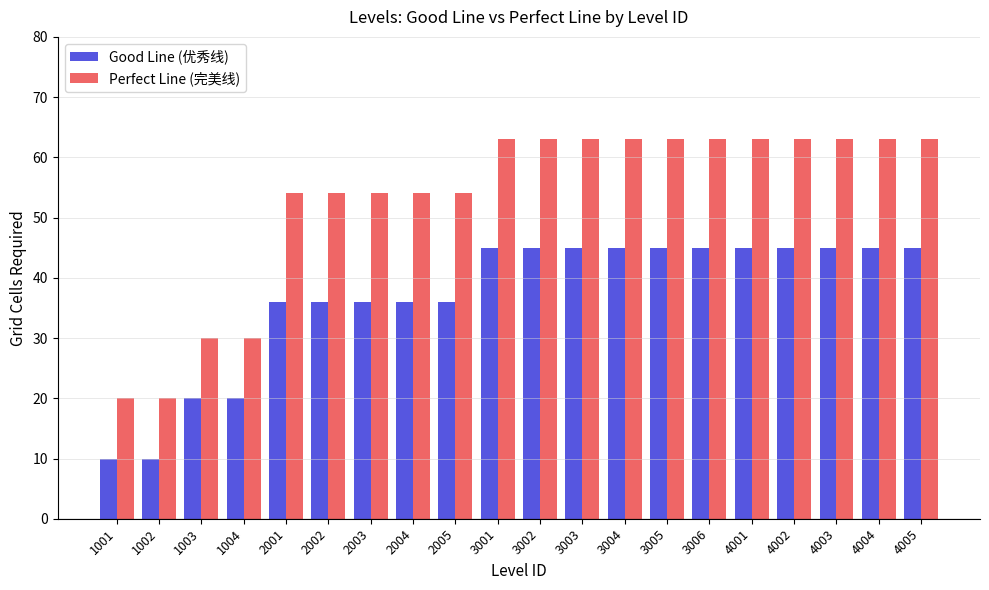

Reading left to right, list all the values displayed in this chart.

Good Line (优秀线): 10	10	20	20	36	36	36	36	36	45	45	45	45	45	45	45	45	45	45	45
Perfect Line (完美线): 20	20	30	30	54	54	54	54	54	63	63	63	63	63	63	63	63	63	63	63